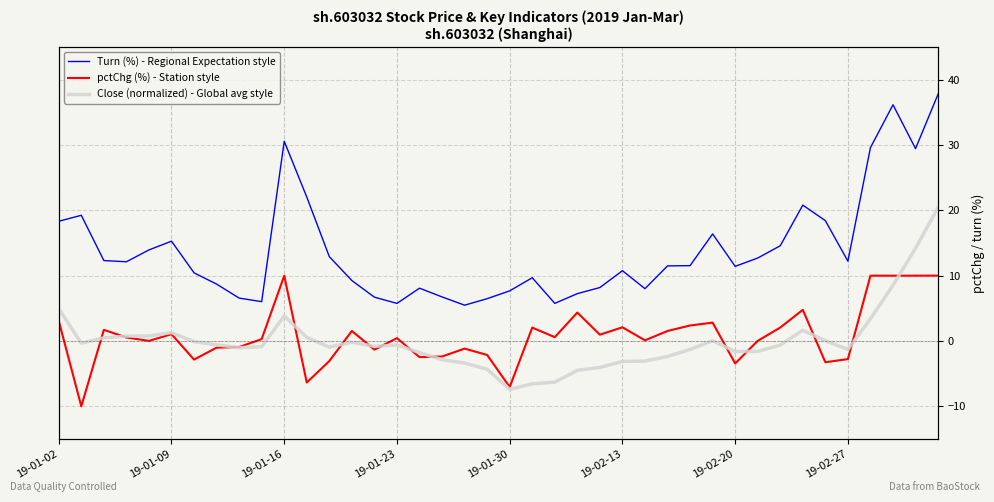

The pctChg (%) - Station style series shows 2.8 at 29. True or false?

True